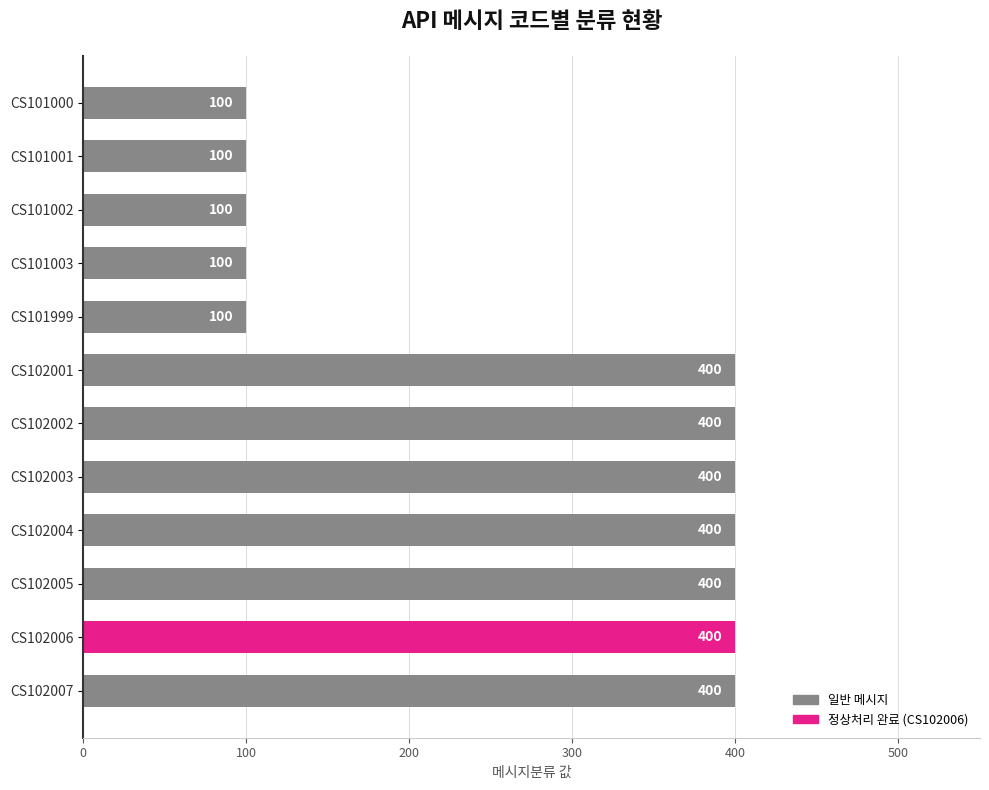

Between CS102007 and CS101000, which is larger?

CS102007